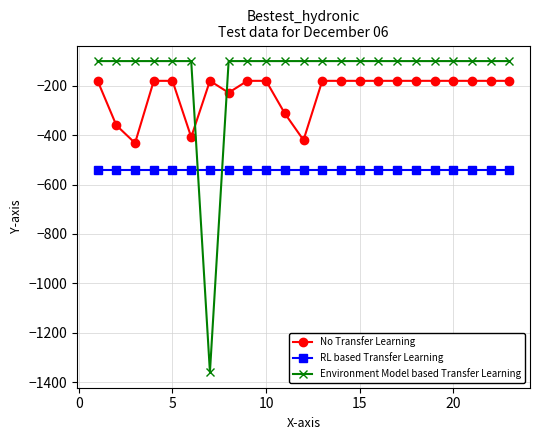

How many intersections are there between Environment Model based Transfer Learning and No Transfer Learning?

2